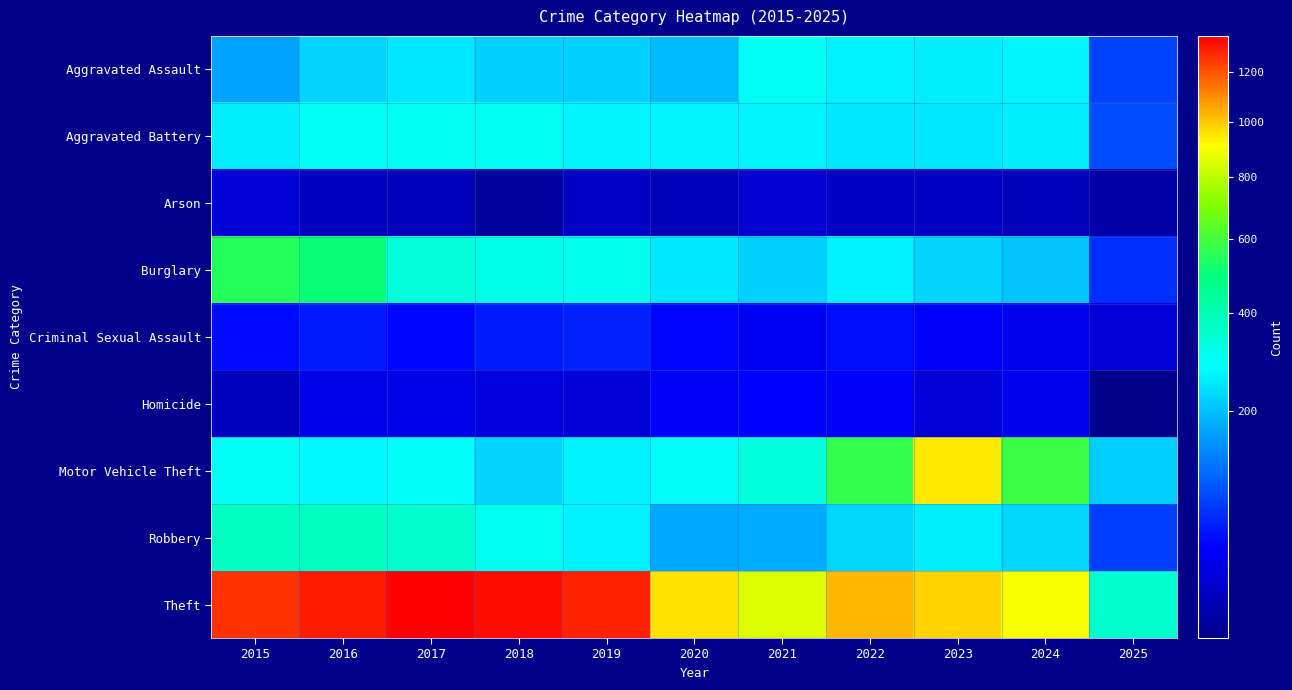

Reading left to right, transcribe all the data shown in this chart.

Aggravated Assault: 2015=164	2016=225	2017=251	2018=220	2019=220	2020=192	2021=295	2022=264	2023=259	2024=267	2025=78
Aggravated Battery: 2015=259	2016=298	2017=303	2018=302	2019=267	2020=268	2021=270	2022=249	2023=251	2024=259	2025=85
Arson: 2015=22	2016=14	2017=12	2018=8	2019=16	2020=12	2021=18	2022=15	2023=15	2024=12	2025=9
Burglary: 2015=552	2016=505	2017=339	2018=319	2019=308	2020=250	2021=220	2022=263	2023=225	2024=205	2025=63
Criminal Sexual Assault: 2015=43	2016=51	2017=41	2018=51	2019=55	2020=40	2021=33	2022=44	2023=35	2024=30	2025=22
Homicide: 2015=13	2016=28	2017=27	2018=23	2019=21	2020=34	2021=38	2022=35	2023=22	2024=30	2025=7
Motor Vehicle Theft: 2015=299	2016=272	2017=285	2018=225	2019=262	2020=287	2021=332	2022=569	2023=943	2024=587	2025=215
Robbery: 2015=372	2016=381	2017=356	2018=302	2019=263	2020=174	2021=175	2022=227	2023=257	2024=230	2025=75
Theft: 2015=1263	2016=1297	2017=1359	2018=1337	2019=1288	2020=954	2021=856	2022=1032	2023=980	2024=900	2025=357